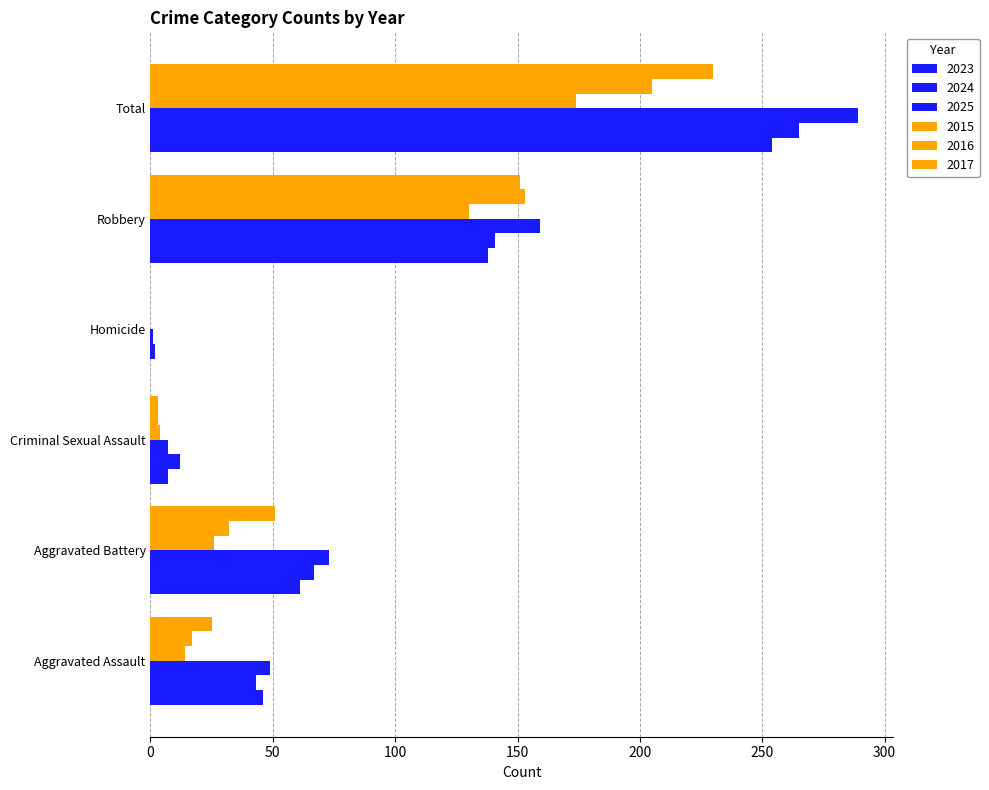

What is the label of the 3rd bar from the right?

Homicide